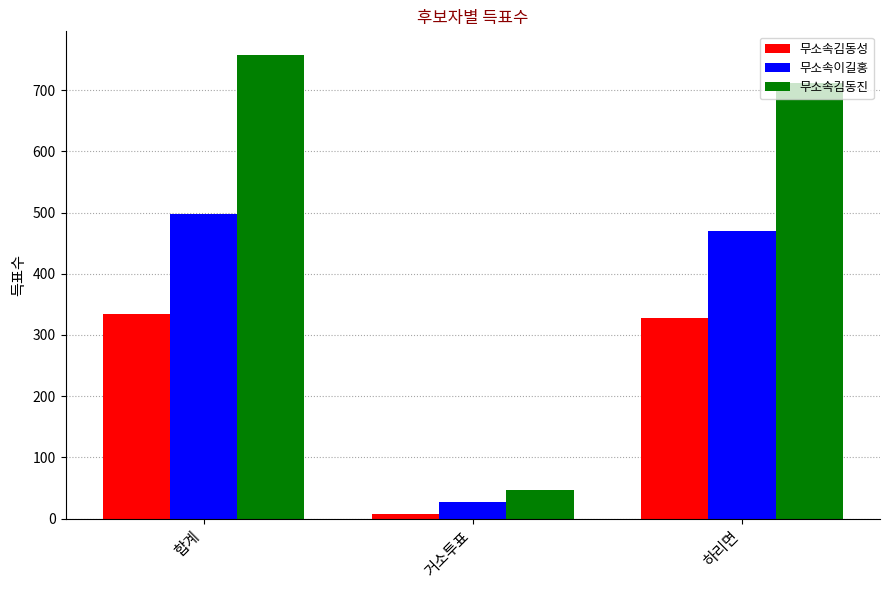

What is the difference between the maximum and minimum values in the 무소속김동진 series?

711